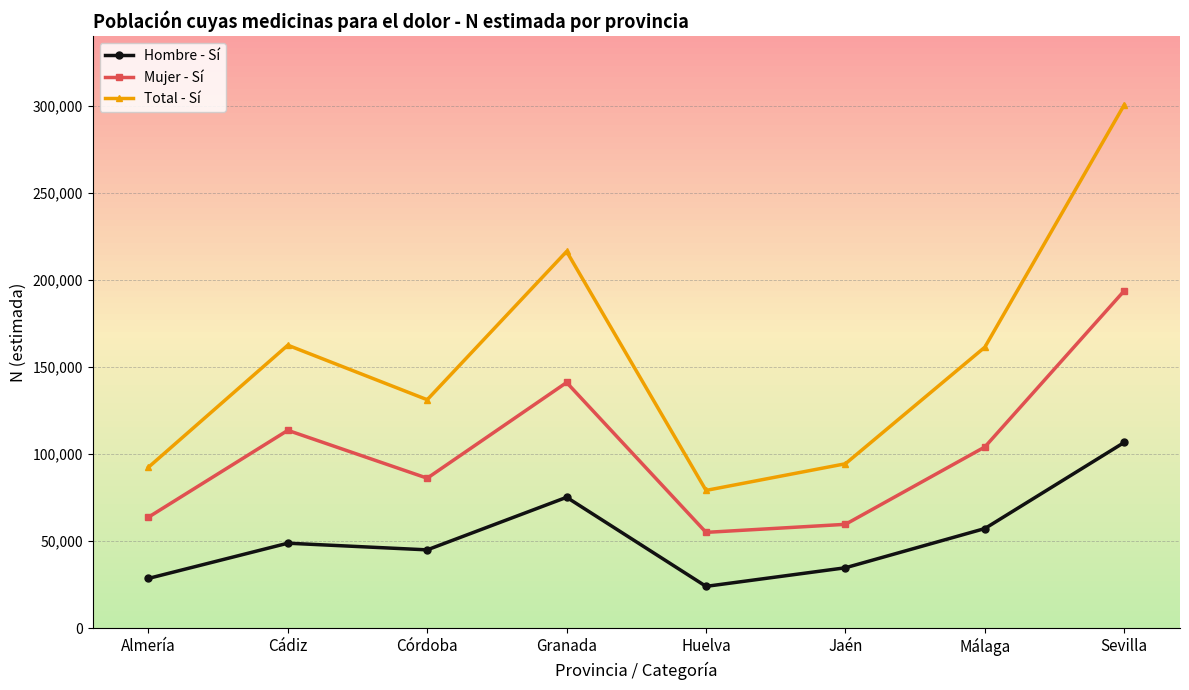

How many interior local valleys does the Total - Sí series have?

2